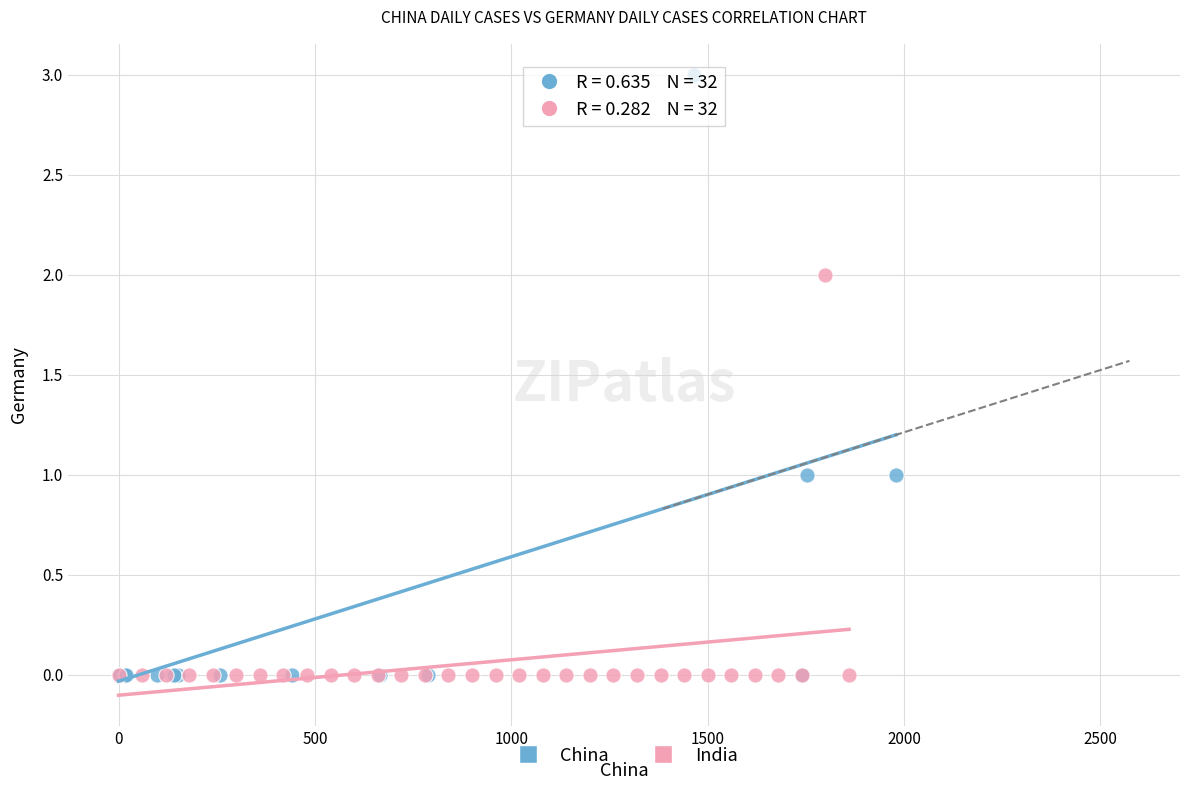

Which series contains the highest Y value?

China